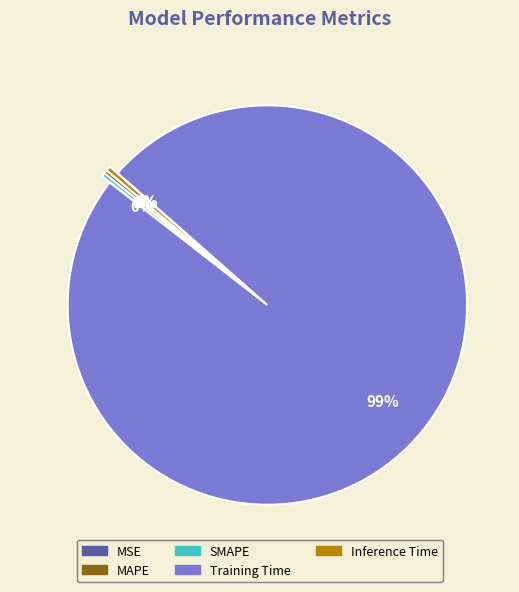

To the nearest percent, what is the average slice percentage?

20%